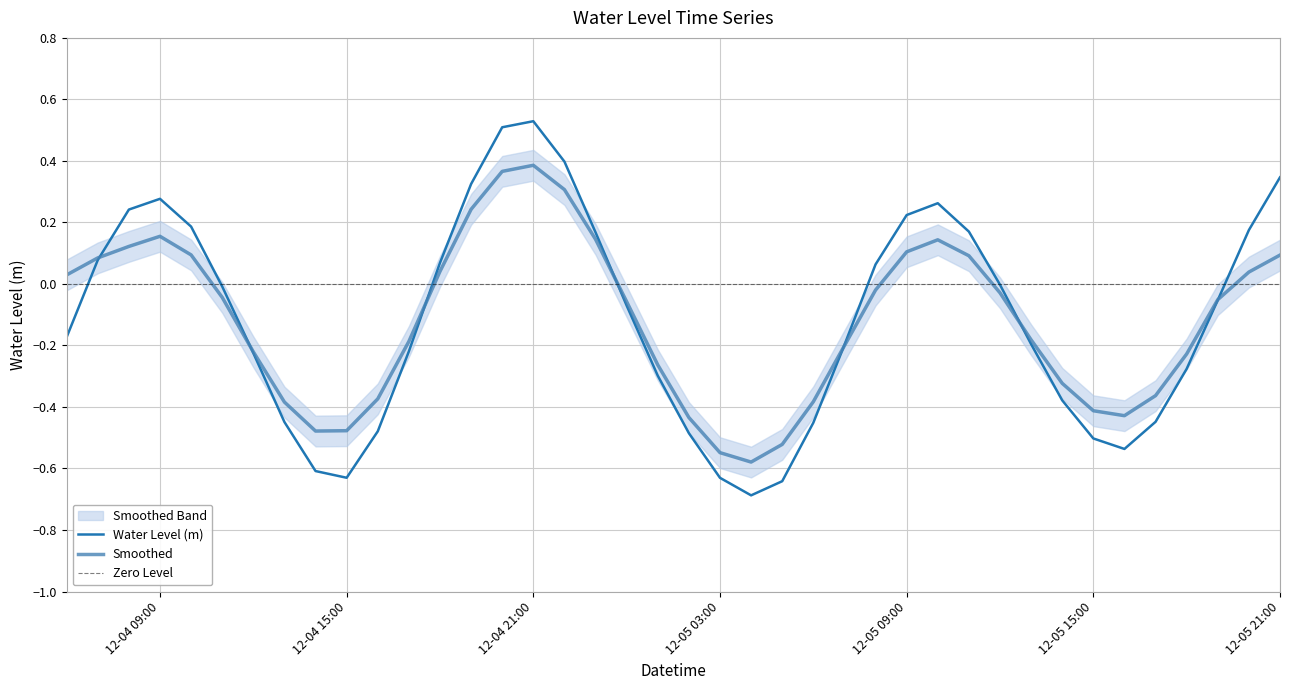

Is it true that Smoothed equals -0.7 at 12-05 15:00?

False